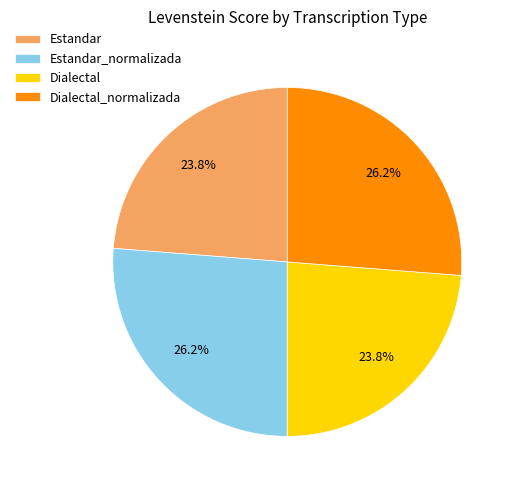

Does any single category account for the majority?

No